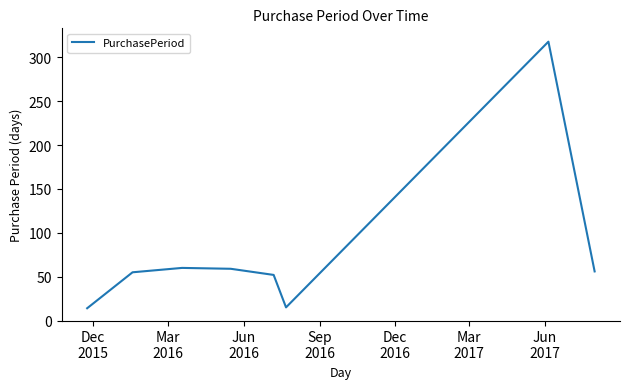

True or false: the data has more than 1 interior local peaks.

True